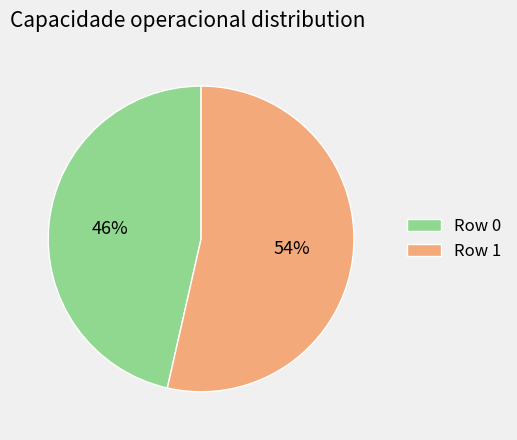

Combined, do Row 0 and Row 1 account for over 50%?

Yes